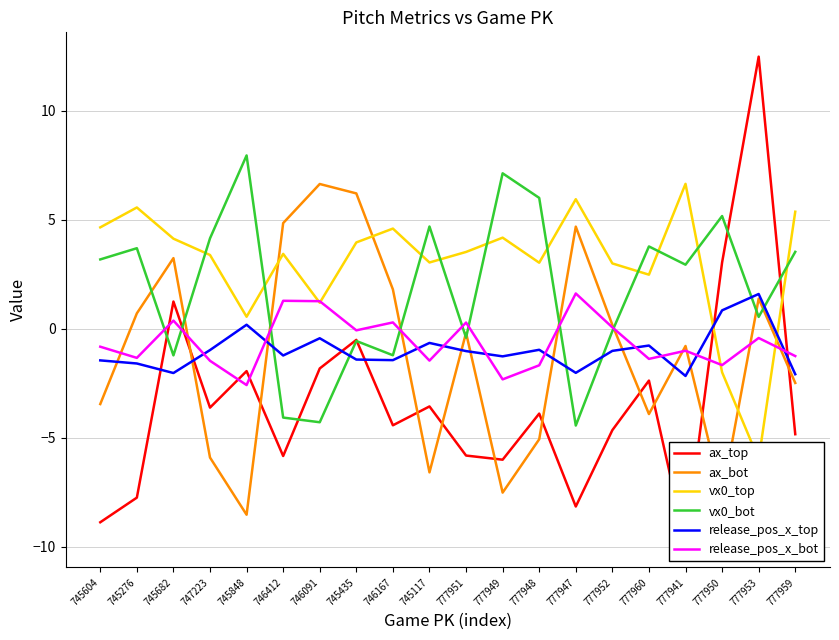

Which has a higher value, 777952 or 745435?

745435